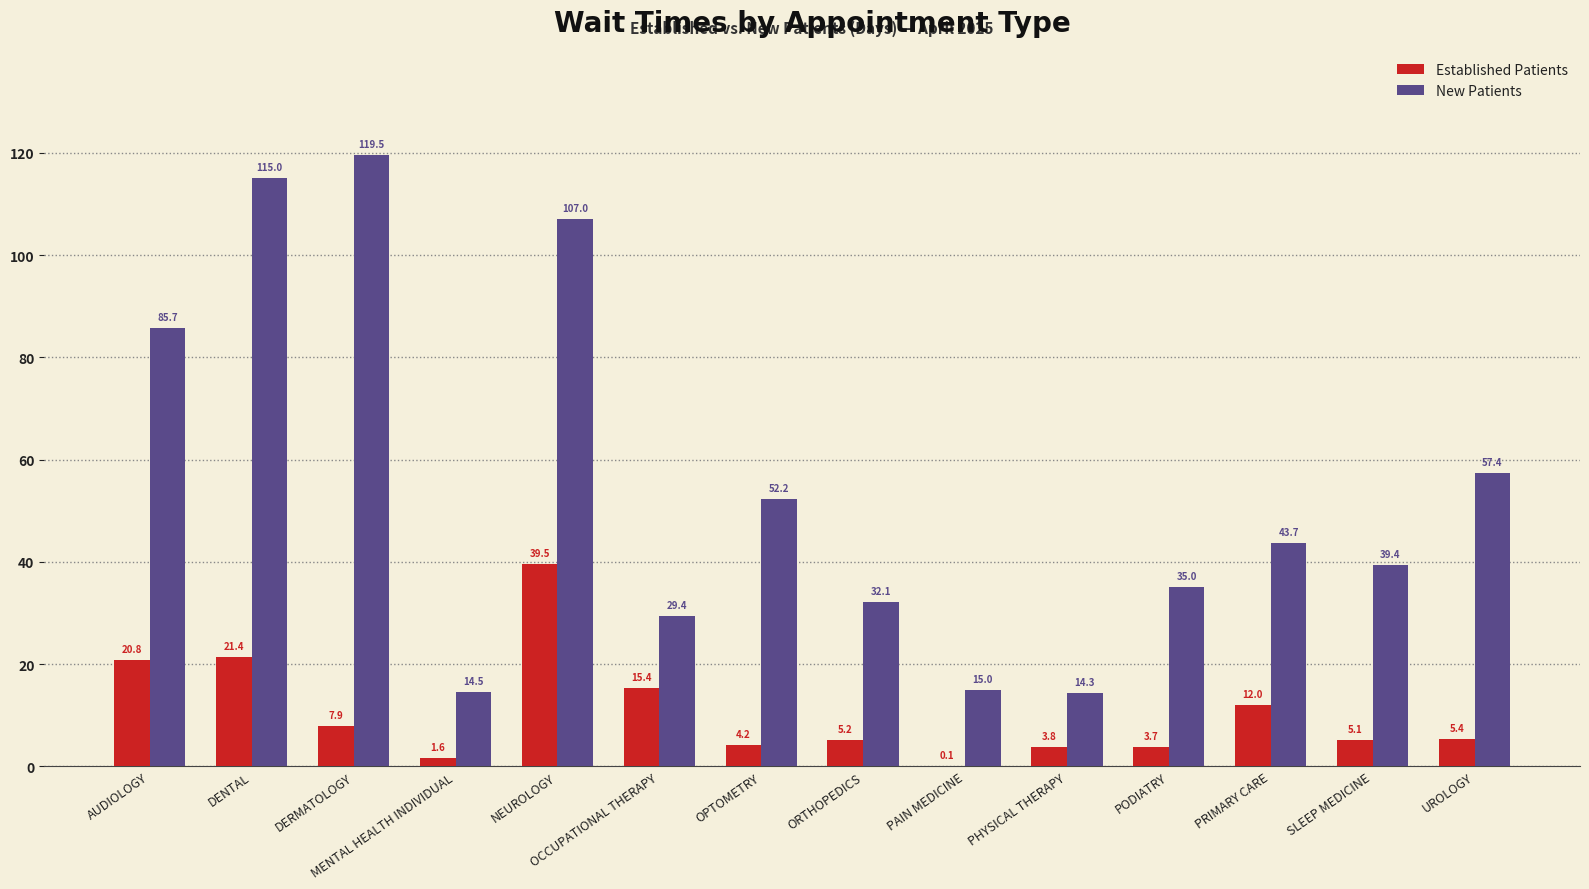

Reading left to right, transcribe all the data shown in this chart.

Established Patients: 20.8	21.4	7.9	1.6	39.5	15.4	4.2	5.2	0.1	3.8	3.7	12.0	5.1	5.4
New Patients: 85.7	115.0	119.5	14.5	107.0	29.4	52.2	32.1	15.0	14.3	35.0	43.7	39.4	57.4